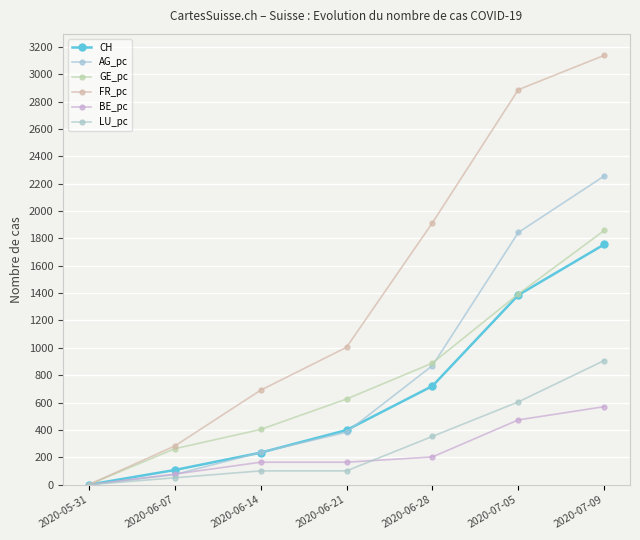

What is the approximate value of LU_pc at 2020-06-07?

50.4